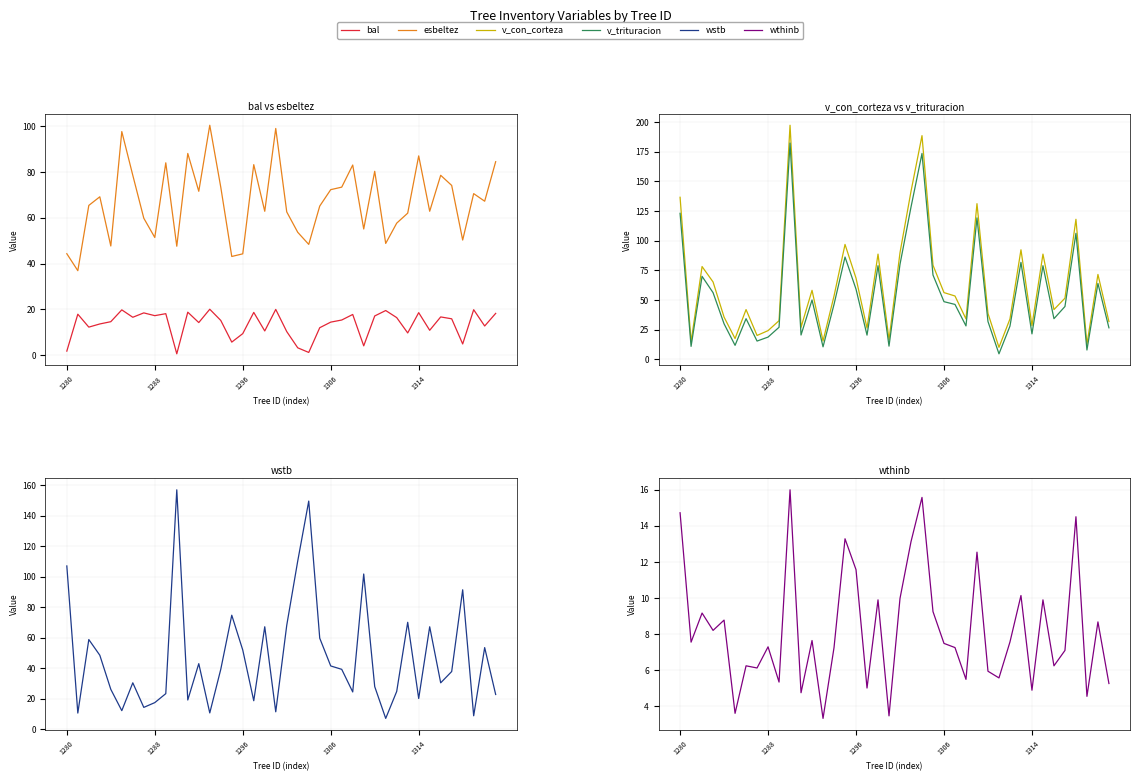

What is the approximate value of wthinb at 39?

5.3